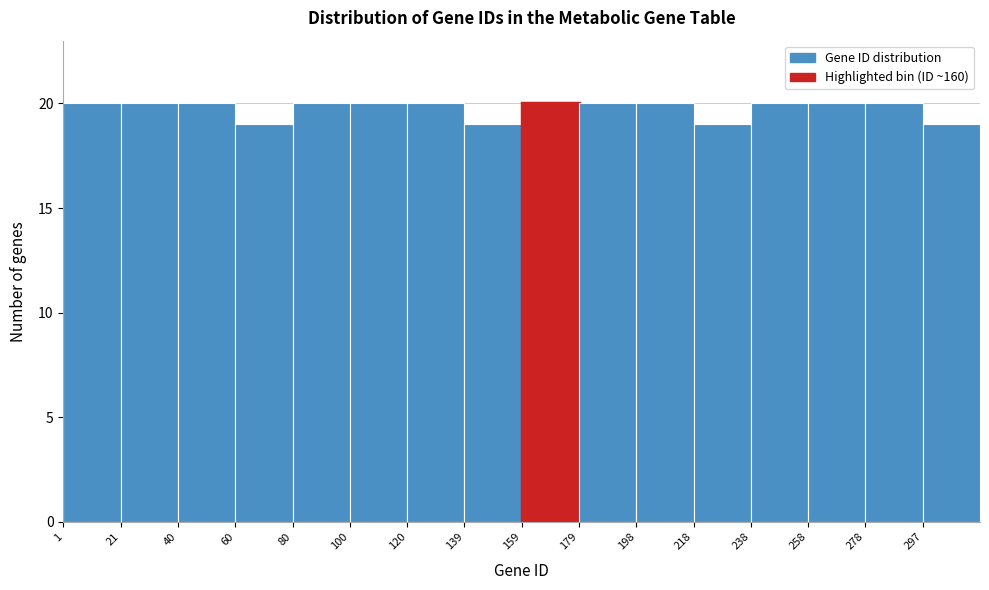

How tall is the bar that spans 258 to 278 on the x-axis? Neither the bar edges nor the heights are printed on the chart, so give them approximately, as read against the axes.

20